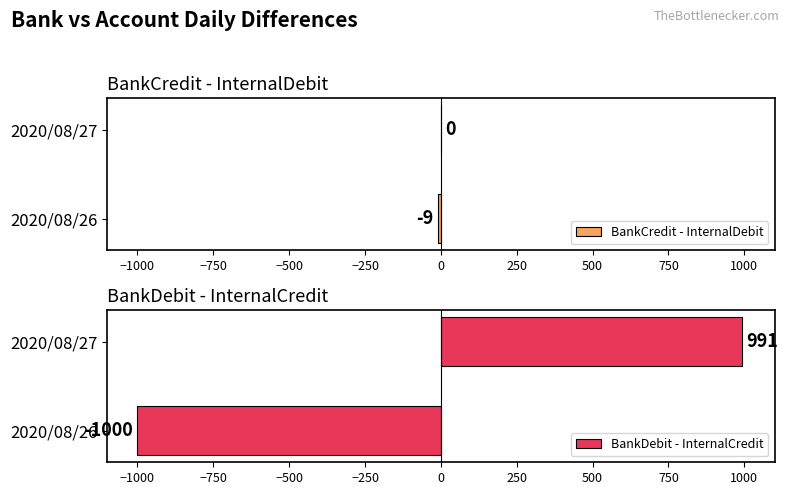

Where is BankCredit - InternalDebit nearest to the value -4?

2020/08/27